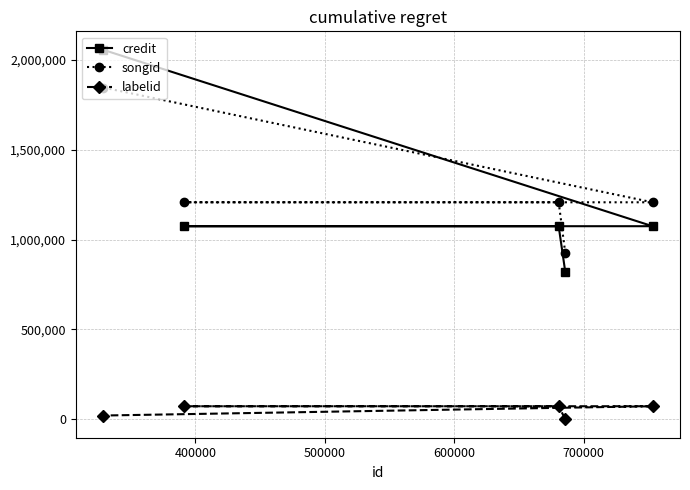

What are all the series names shown in the legend?

credit, songid, labelid